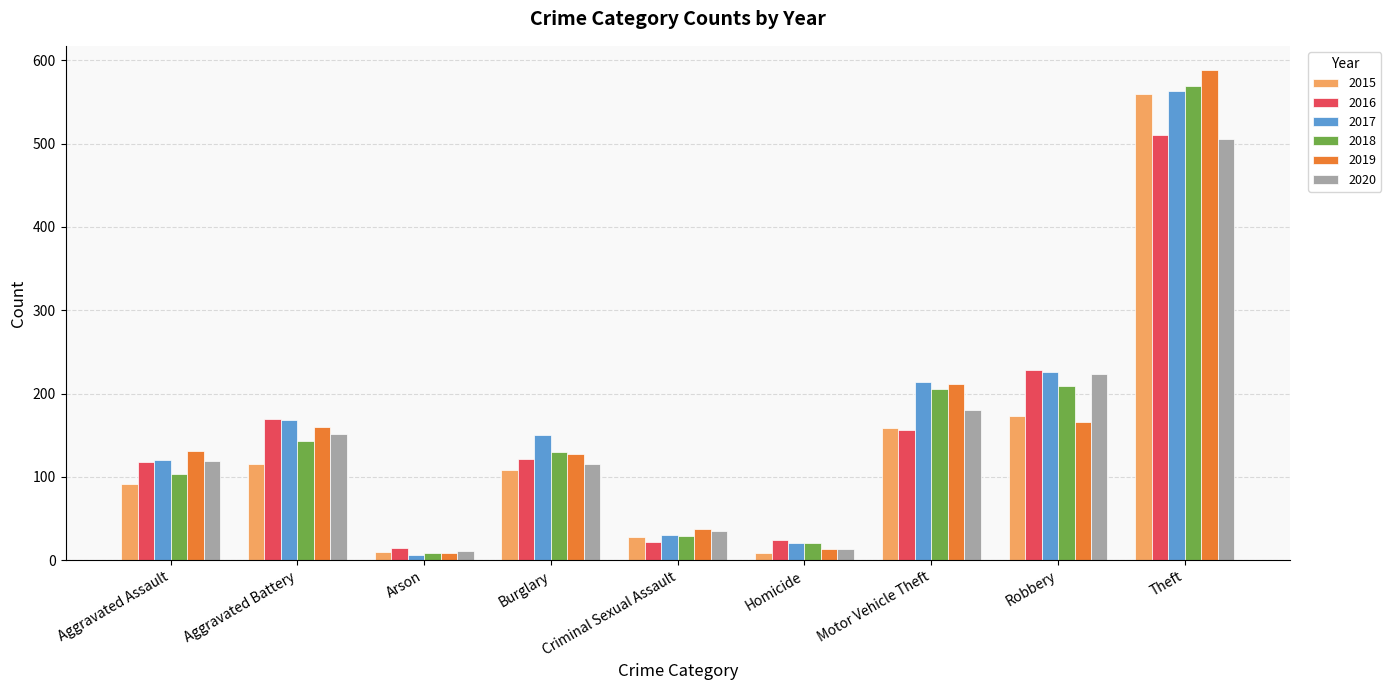

The 2016 series shows 169 at Aggravated Battery. True or false?

True